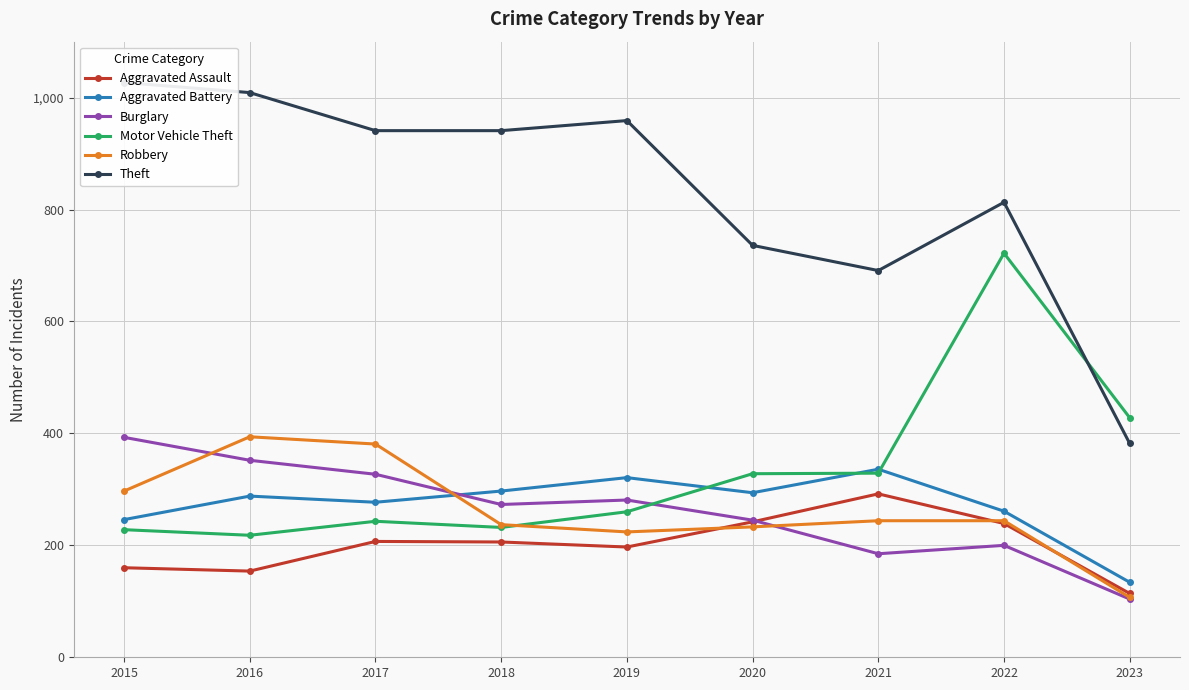

What is the sum of all Robbery values?

2361